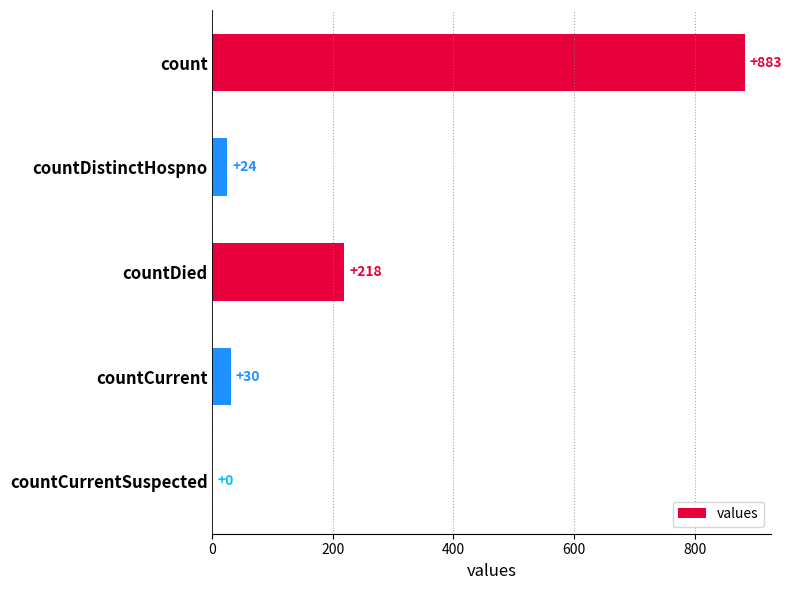

Count the number of categories in the chart.

5